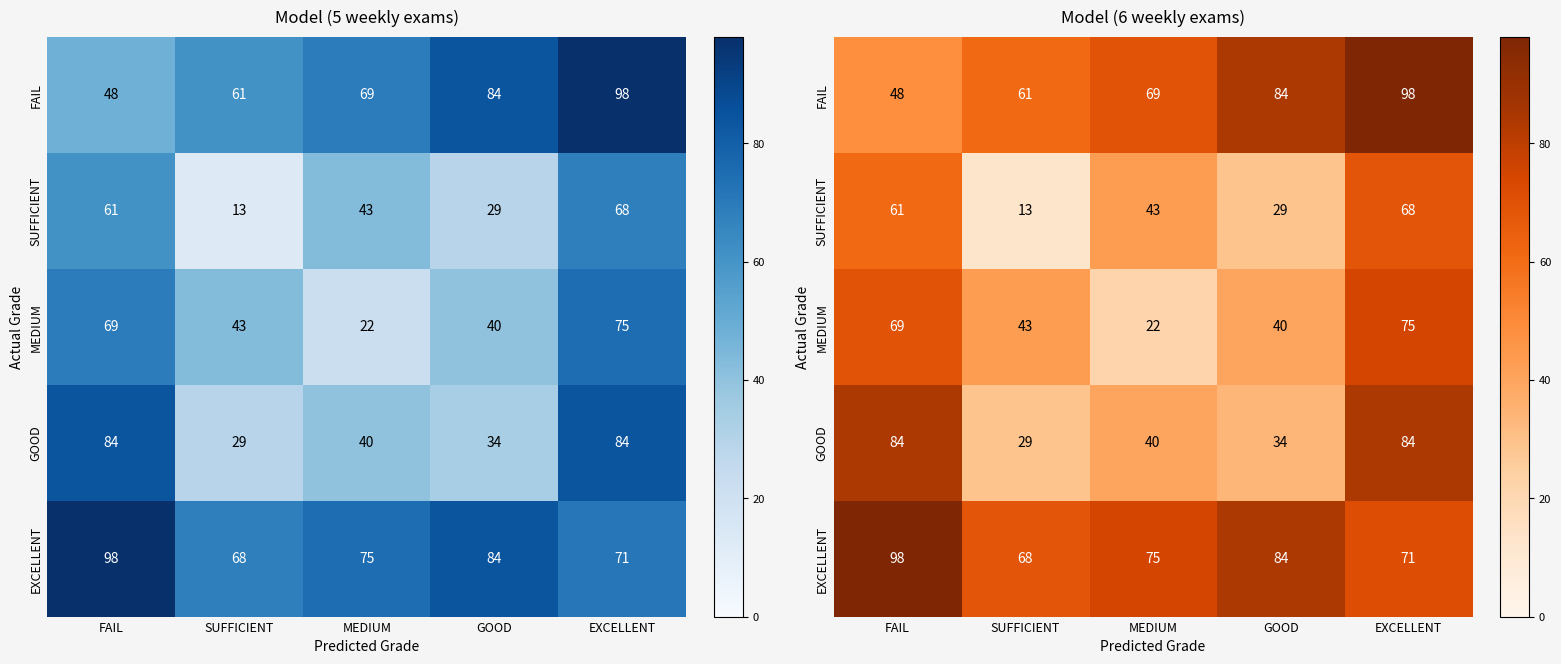

At which category is the sum across all series the highest?

EXCELLENT